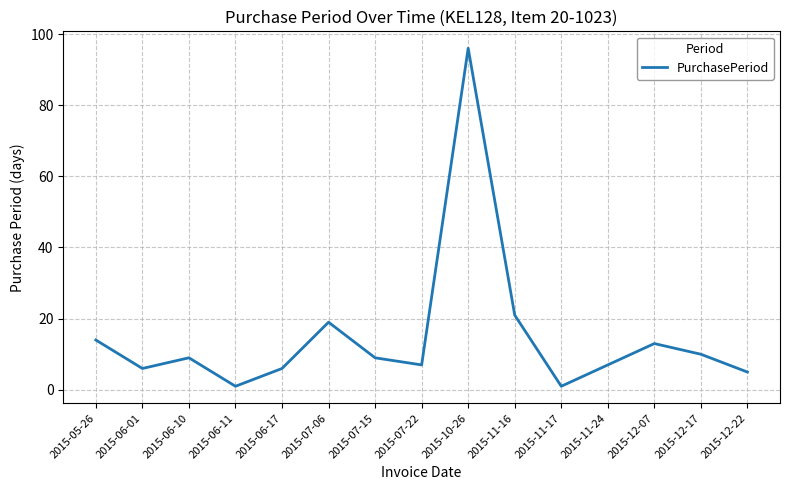

How many values are below 9?

7